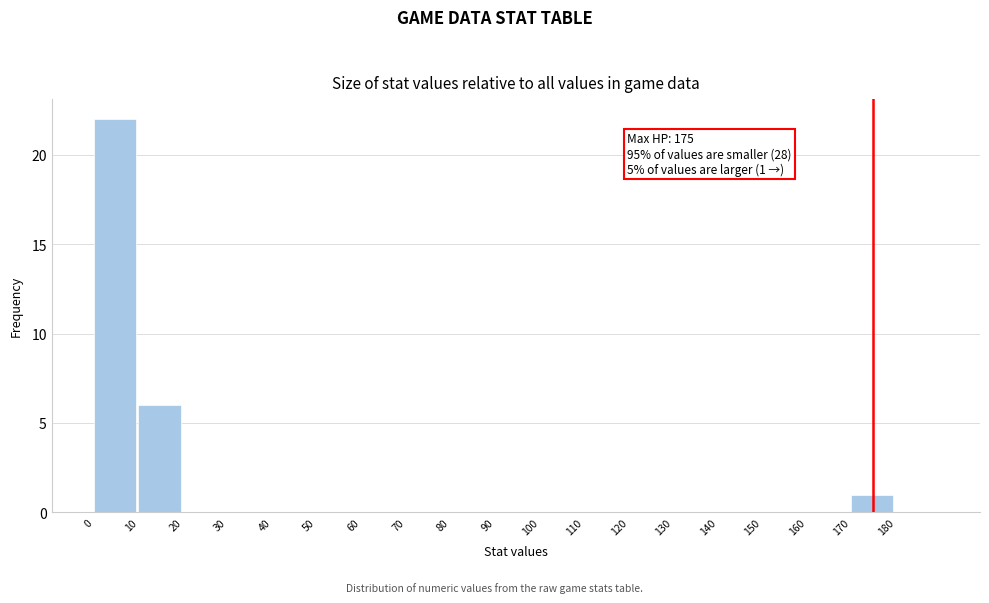

Over which range of the x-axis is the bar tallest?

0 to 10